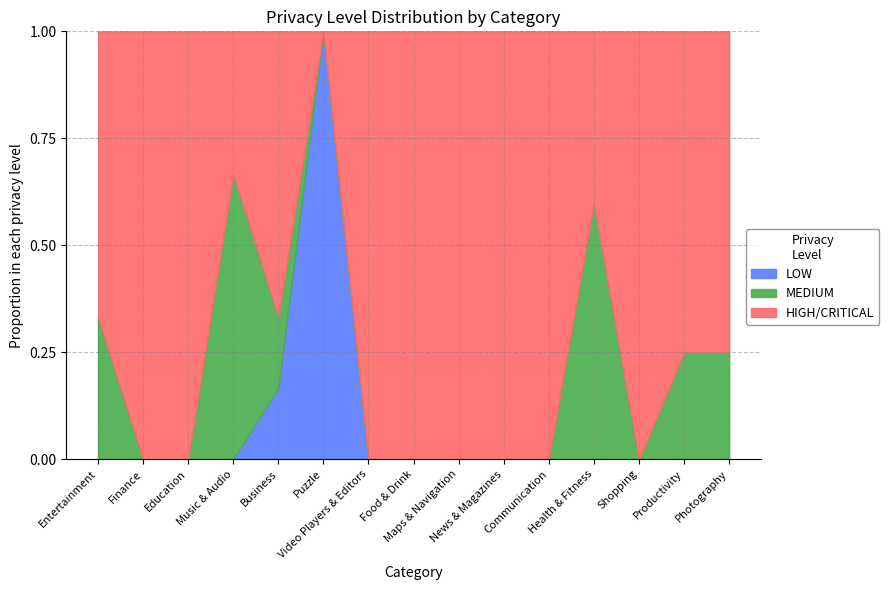

Does the chart display data point markers on the line(s)?

No